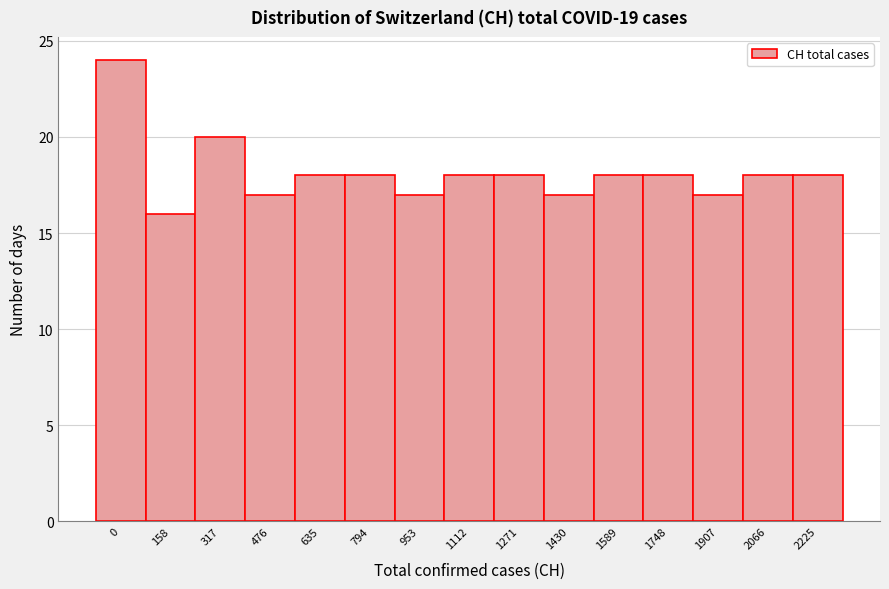

Reading right to left, transcribe all the data shown in this chart.

18	18	17	18	18	17	18	18	17	18	18	17	20	16	24